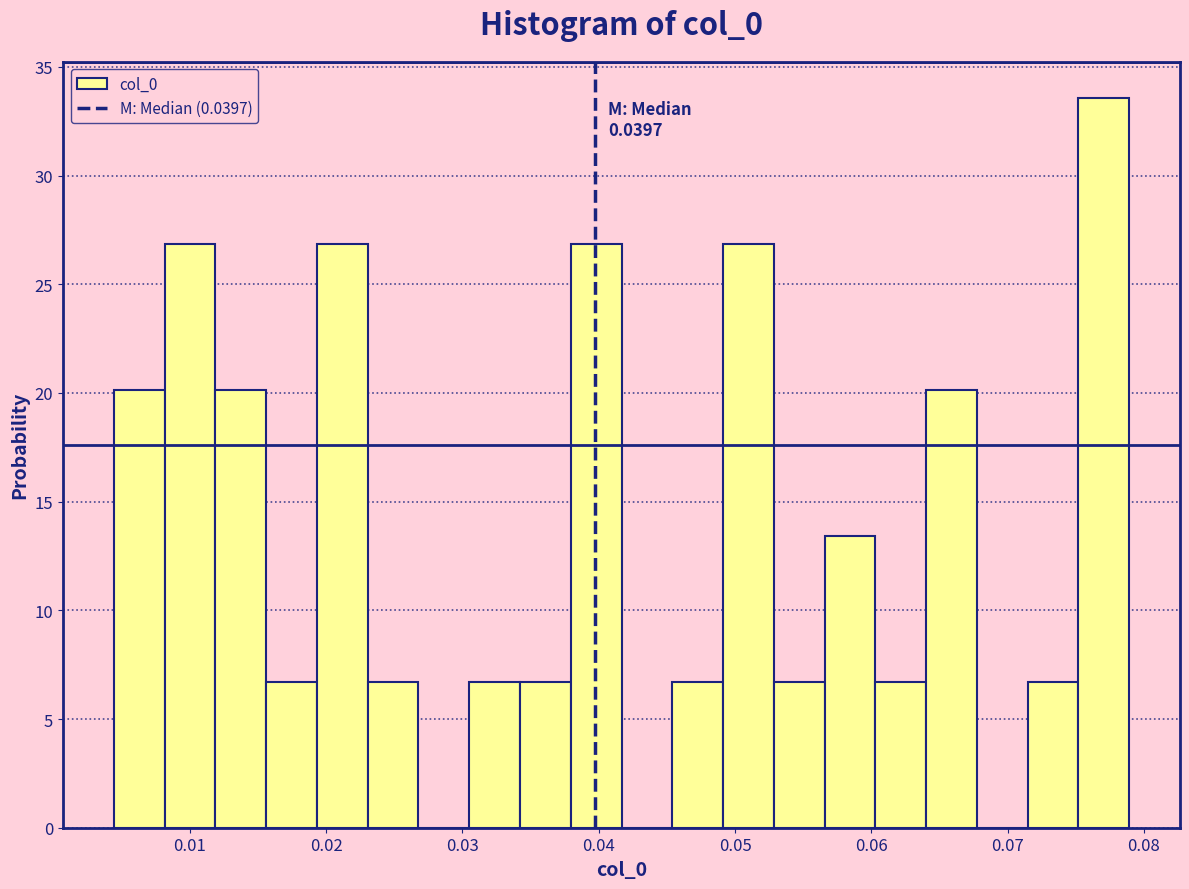

Around what value on the x-axis is the tallest bar? Give the approximate position of its centre, as read against the axis.

0.077